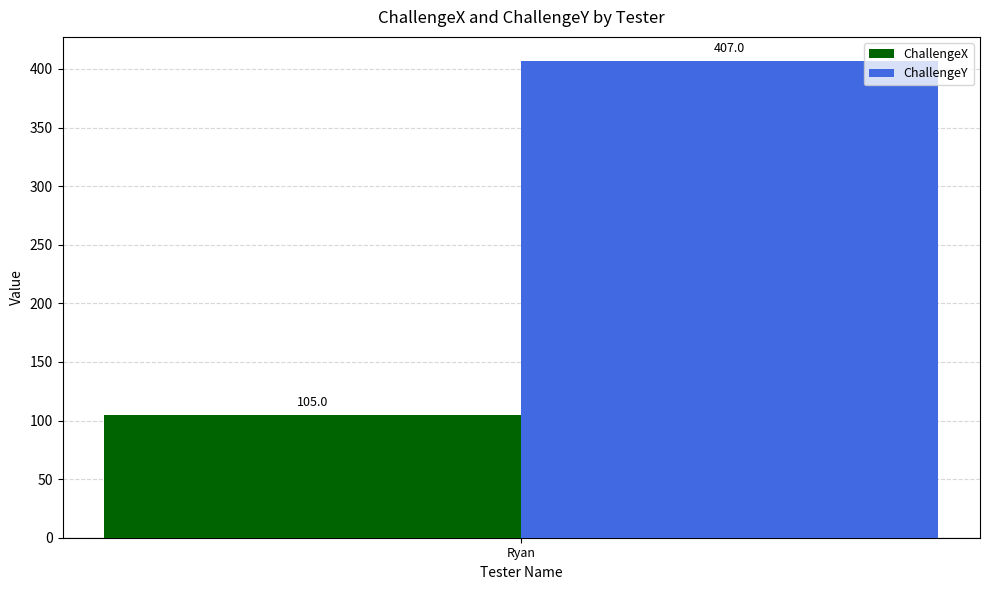

What is the approximate value of ChallengeX at Ryan?

105